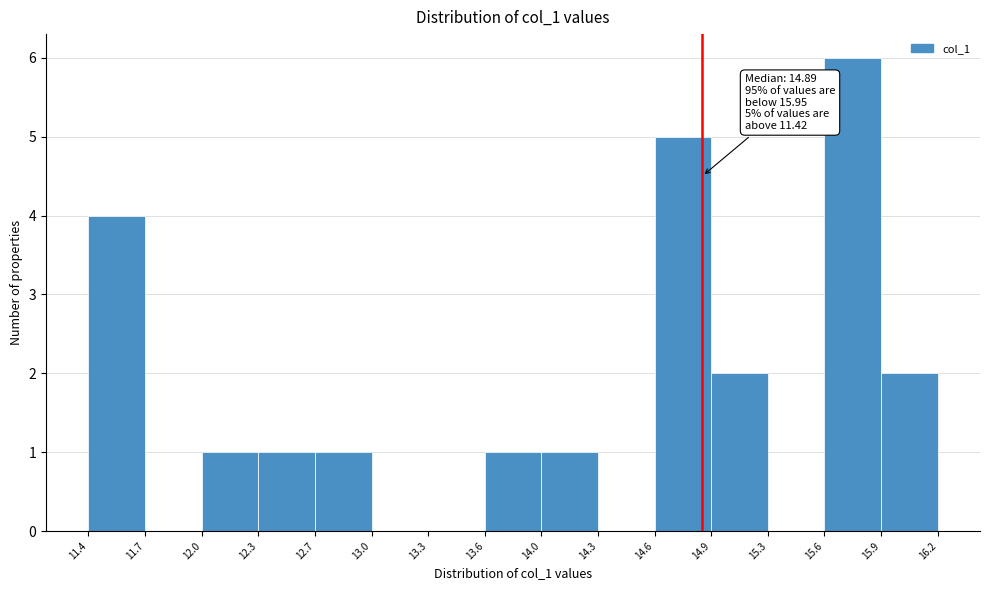

Which range on the x-axis has the tallest bar?

15.6 to 15.9